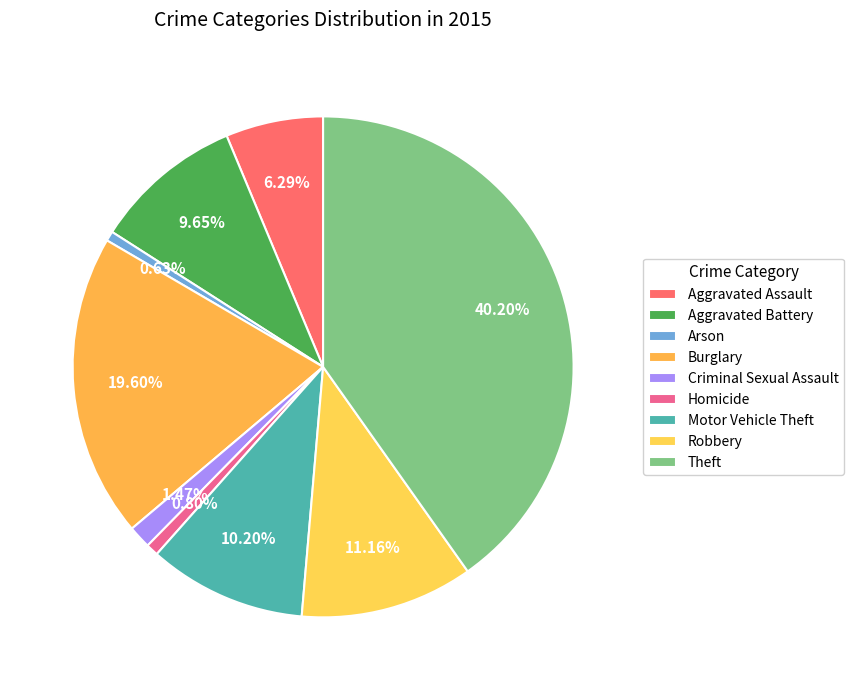

To the nearest percent, what is the combined percentage of Burglary and Robbery?

31%